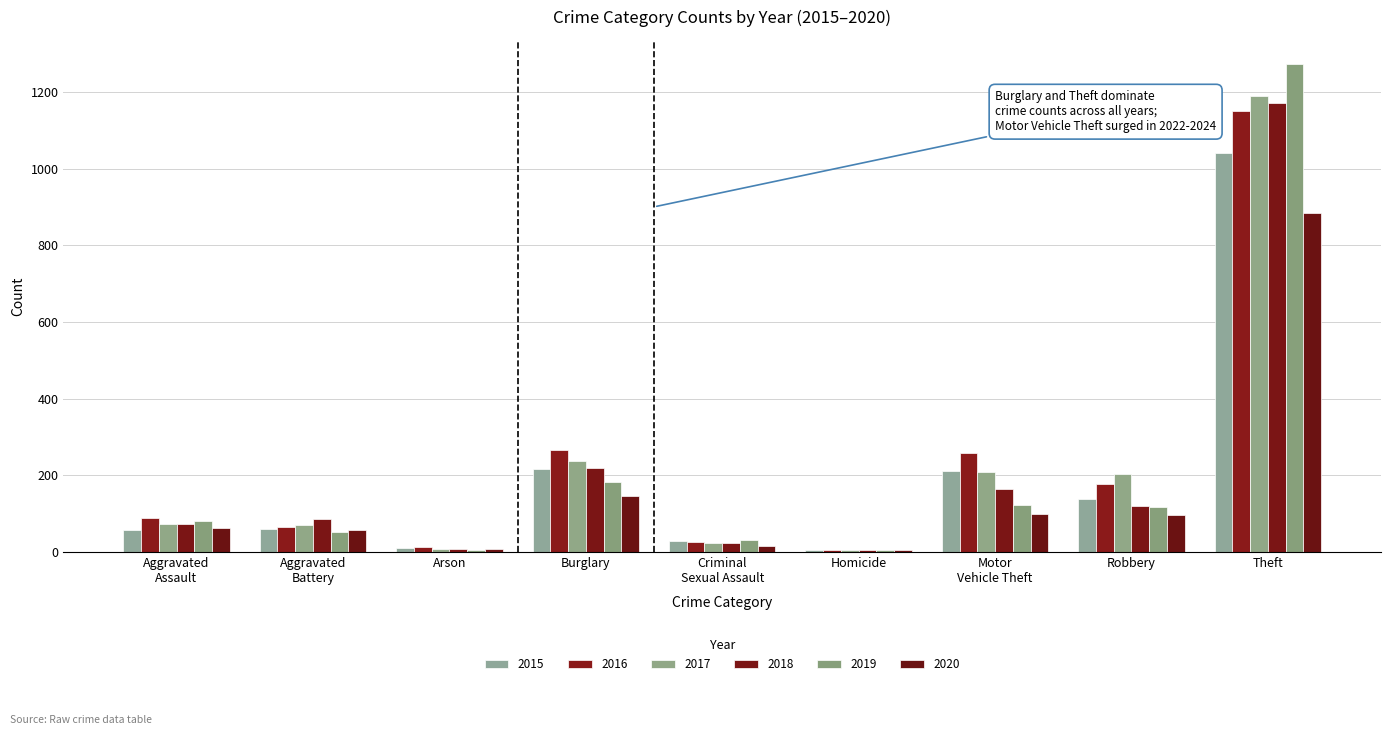

How many groups of bars are there?

9